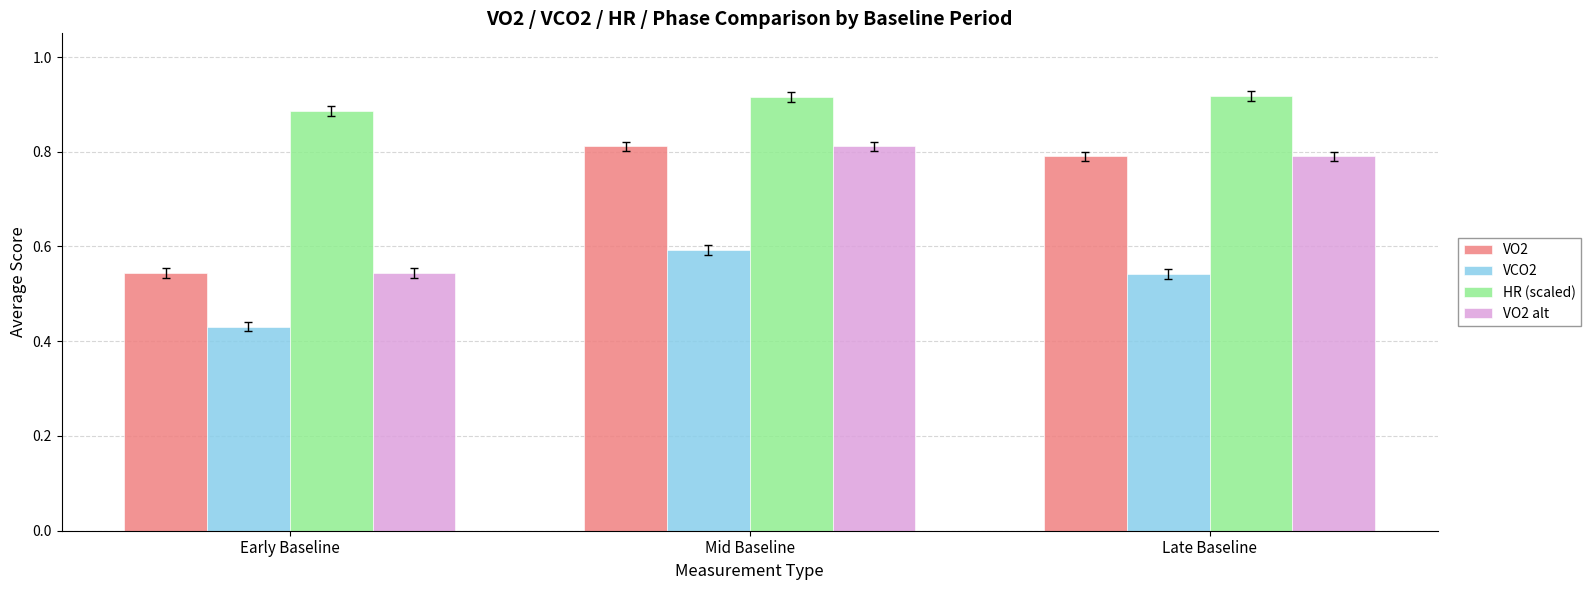

What is the sum of the HR (scaled) values at Late Baseline and Early Baseline?

1.8